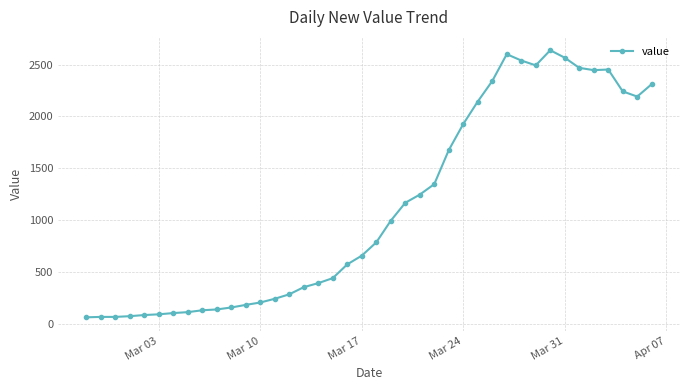

Count the number of categories in the chart.

40